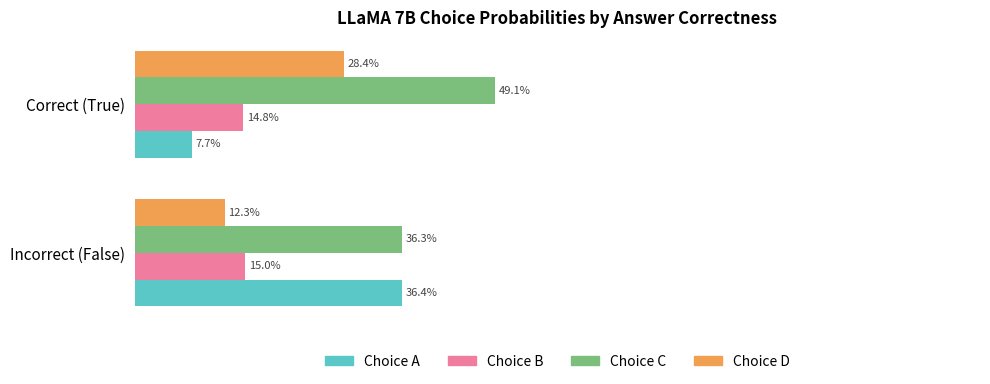

Which label corresponds to the largest value in the chart?

Correct (True)